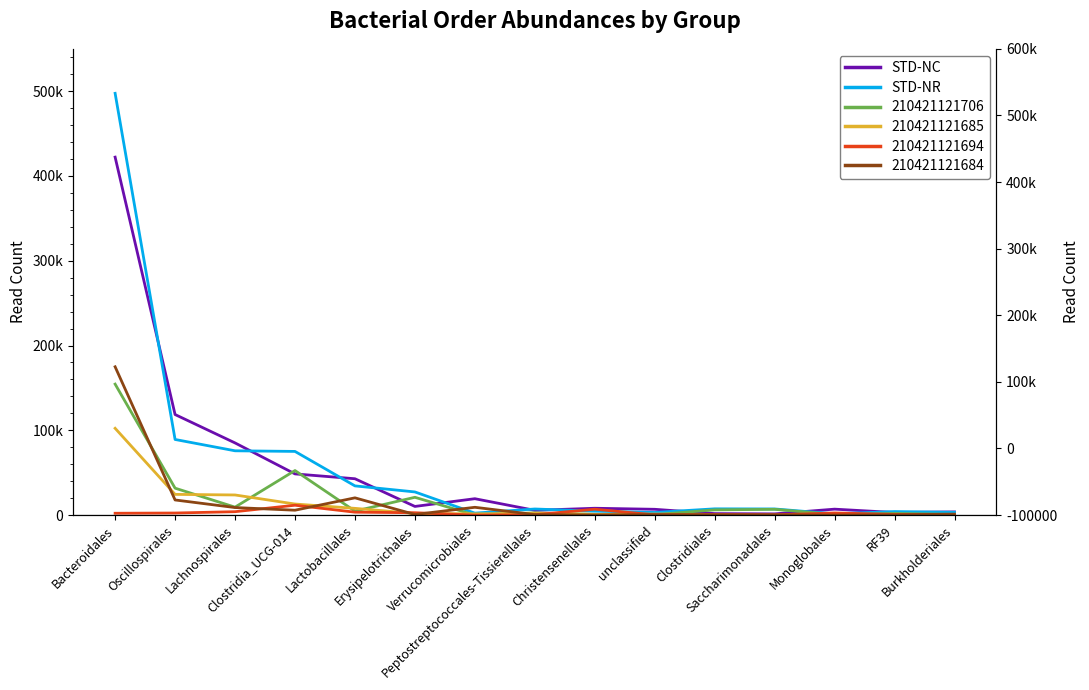

In STD-NC, how many points are higher than both neighbors (excluding endpoints)?

3